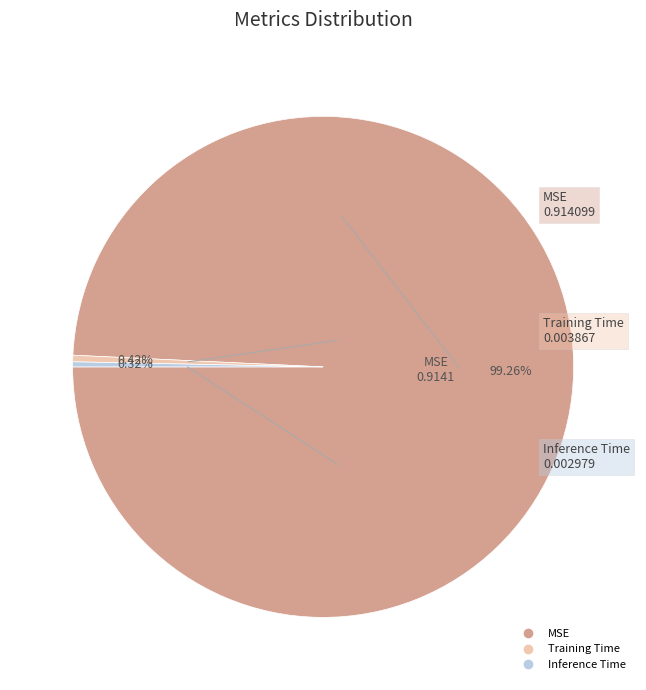

To the nearest percent, what is the average slice percentage?

33%